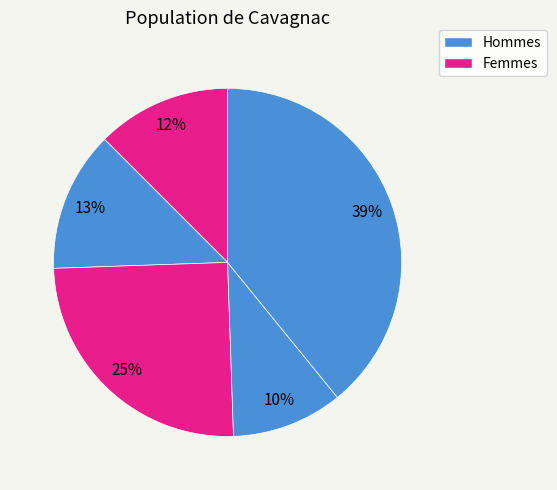

How many segments does this pie chart have?

5